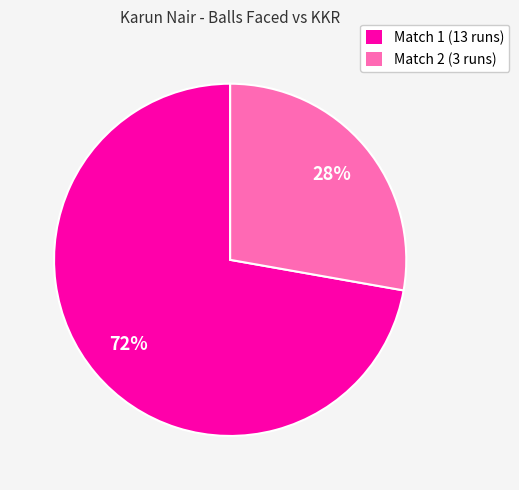

Which category has the smallest portion of the pie?

Match 2 (3 runs)